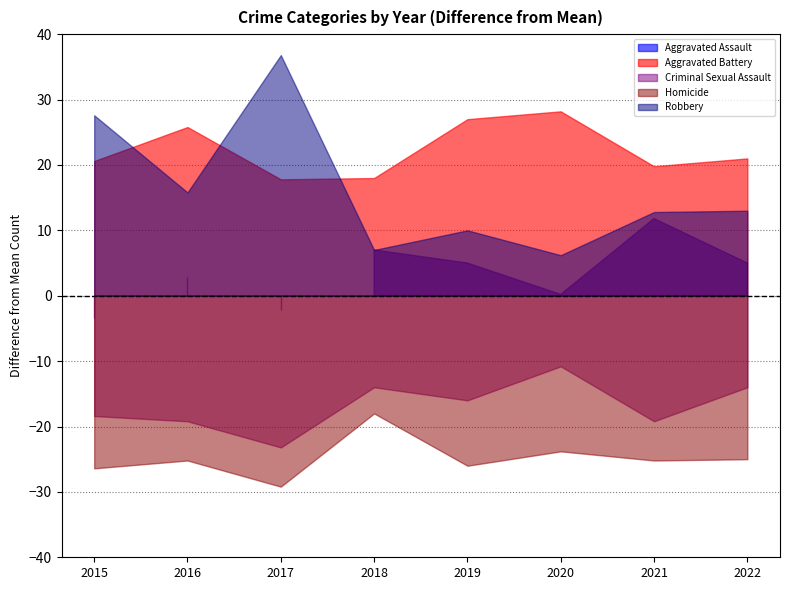

Which has a higher value, 2020 or 2017?

2017